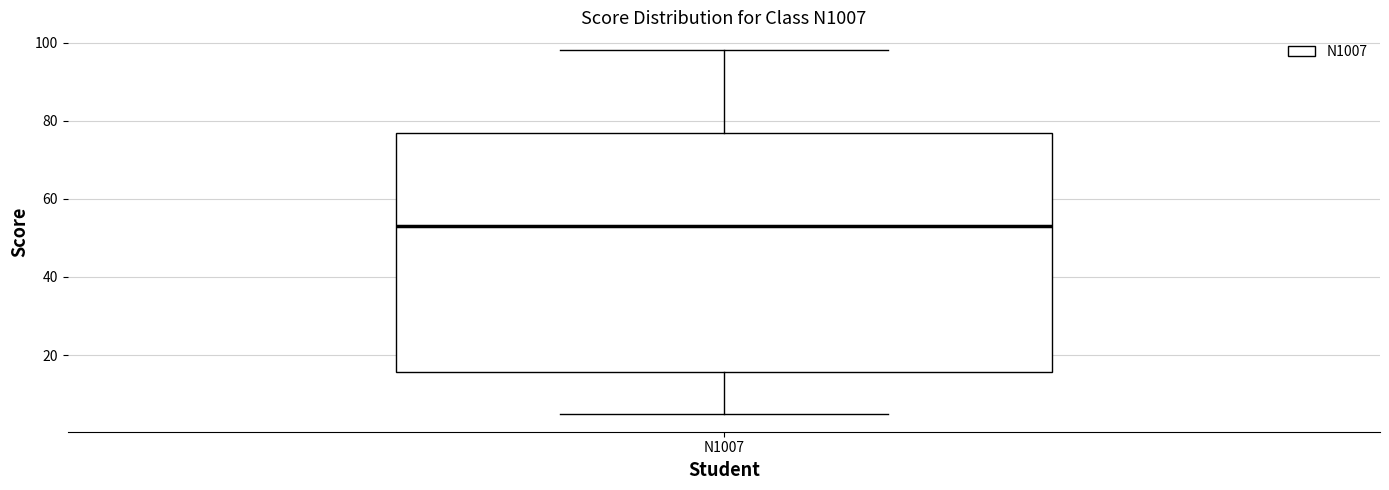

Transcribe this box plot: give where the median line is, the range the box spans, and where the two whiskers end, as read against the y-axis. The values are not printed on the chart, so give them approximately, as read against the axis.

median 54, box 16 to 76, whiskers 6 to 98